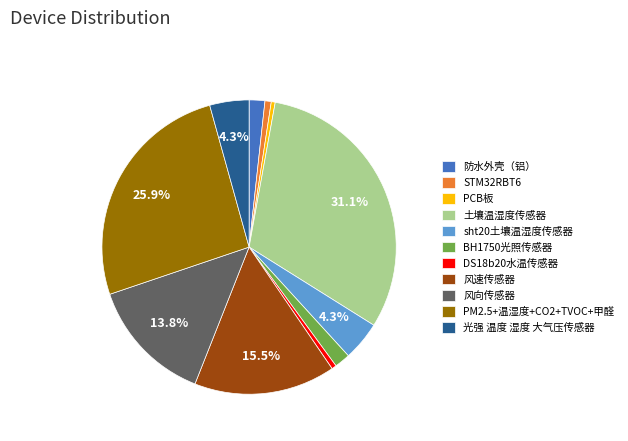

Which category has the biggest portion of the pie?

土壤温湿度传感器